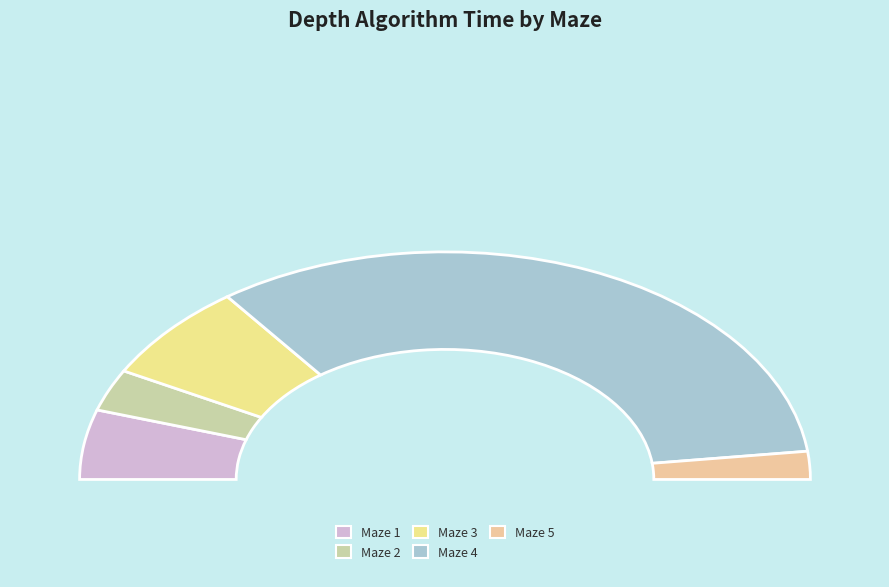

What percentage is the Maze 4 slice, to the nearest percent?

66%